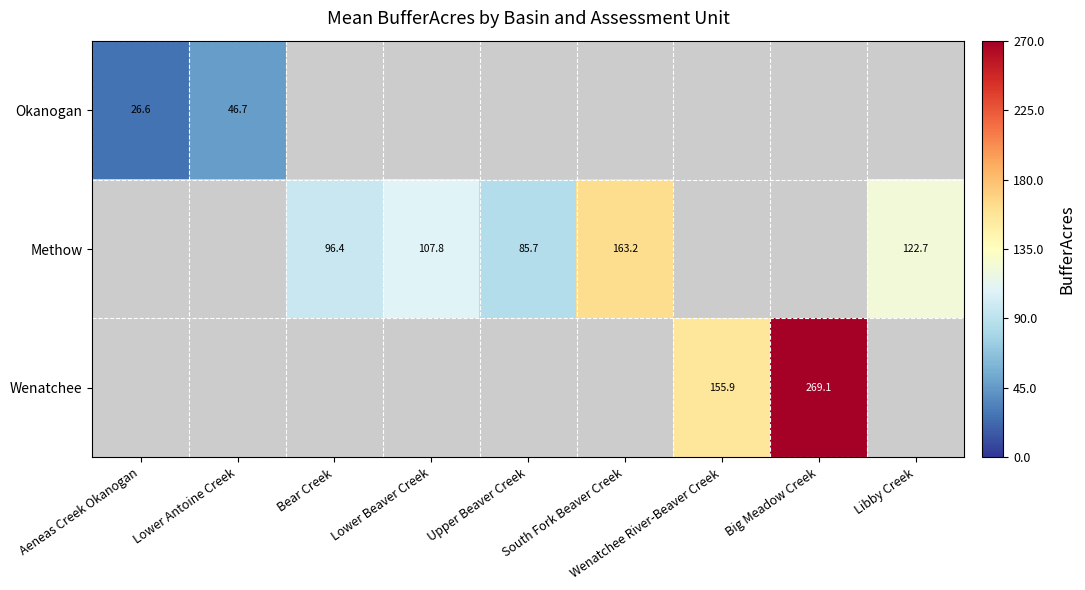

Is the value of Methow at Libby Creek greater than the value of Okanogan at Lower Antoine Creek?

Yes